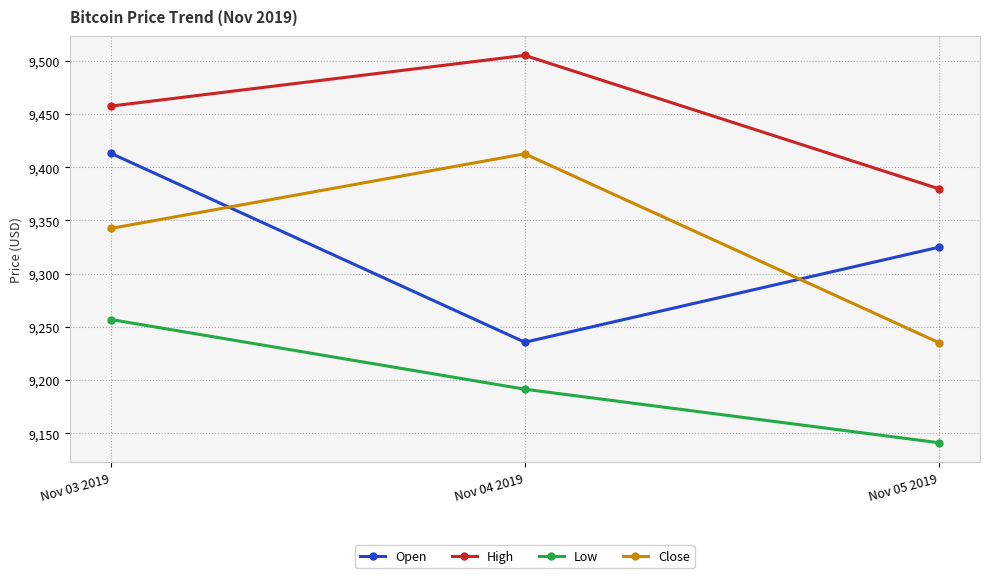

Which label corresponds to the smallest value in the chart?

Nov 05 2019